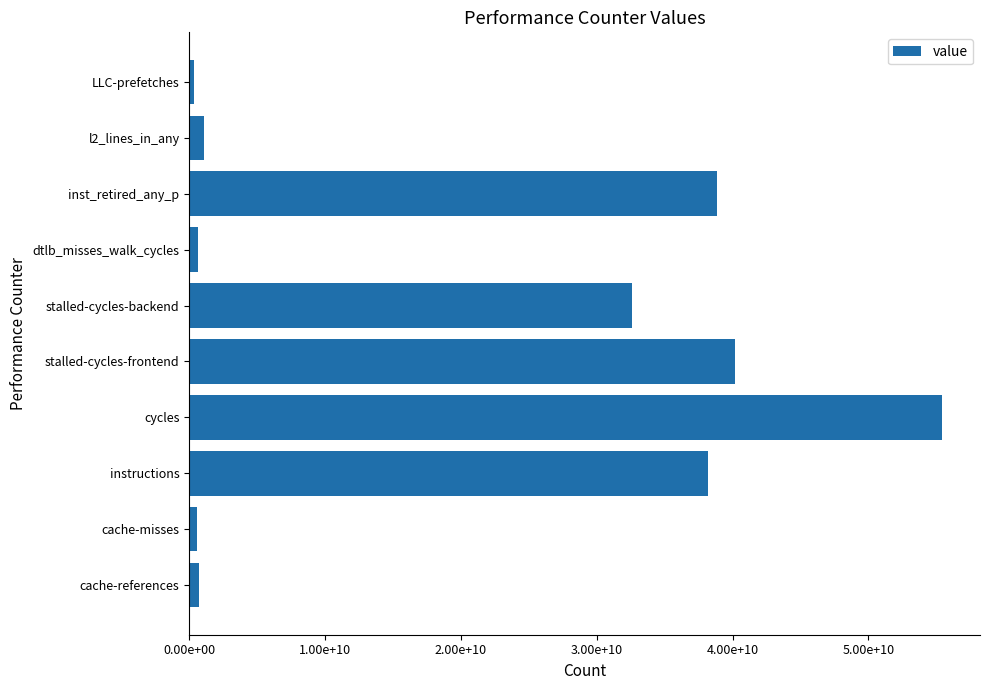

What is the average value?

20852952318